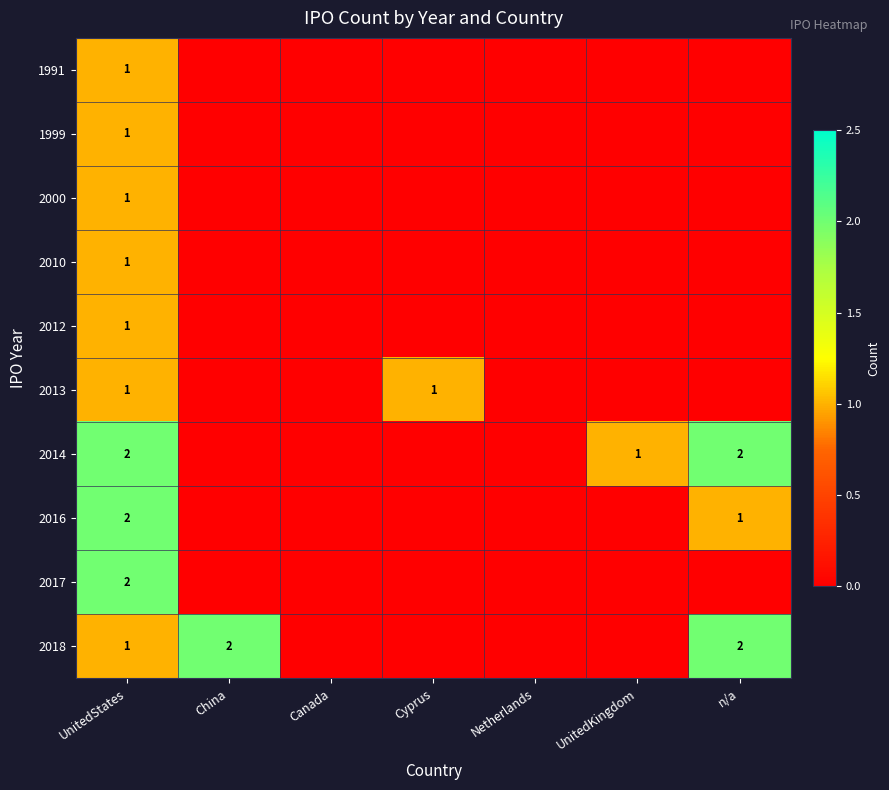

The 2018 series shows 1 at UnitedStates. True or false?

True